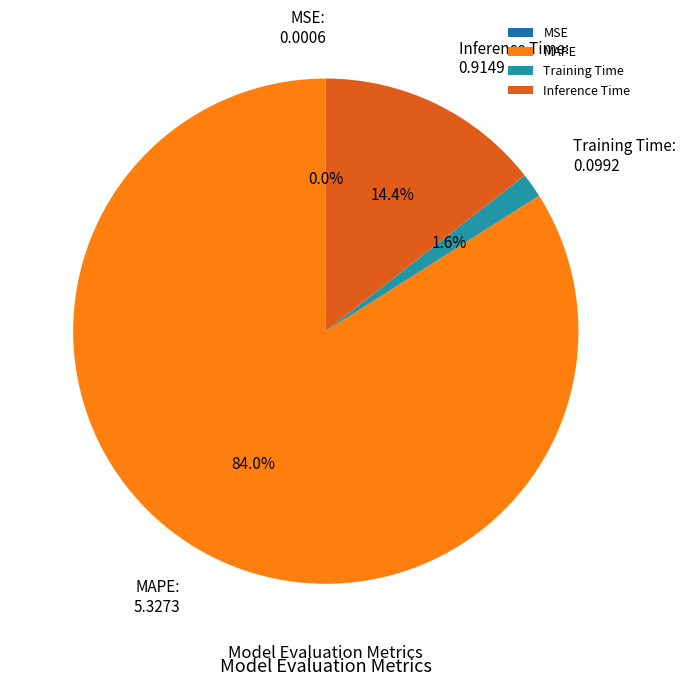

True or false: Training Time accounts for 2% of the total.

True